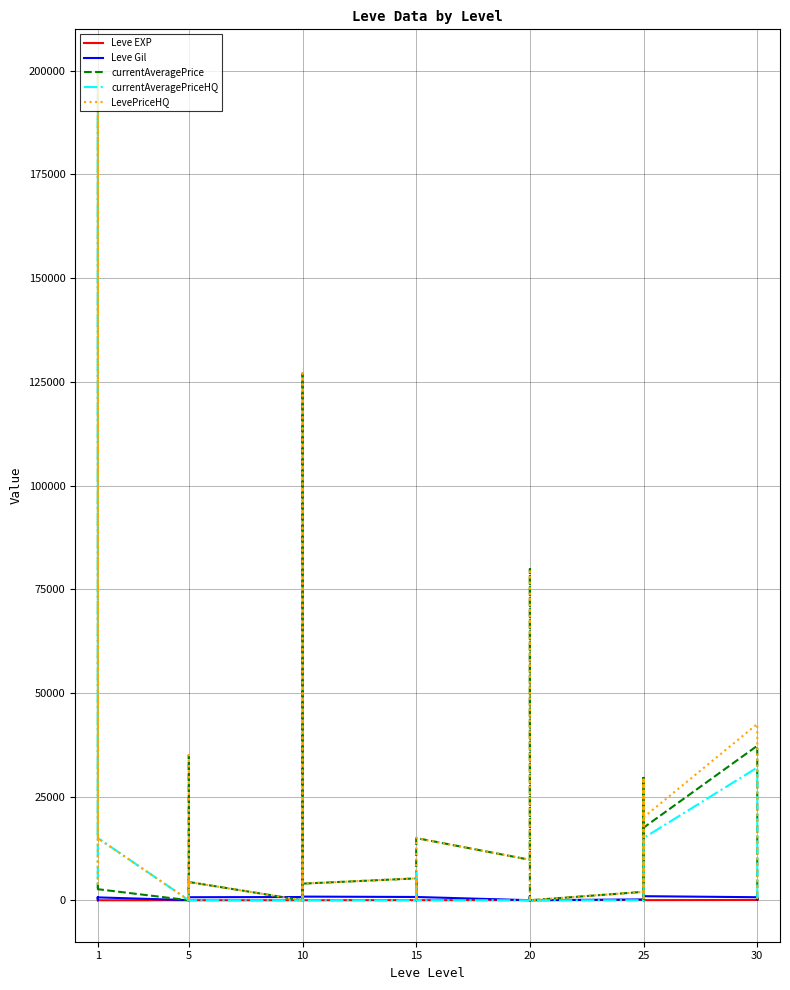

How many values in the Leve EXP series are below 20?

20